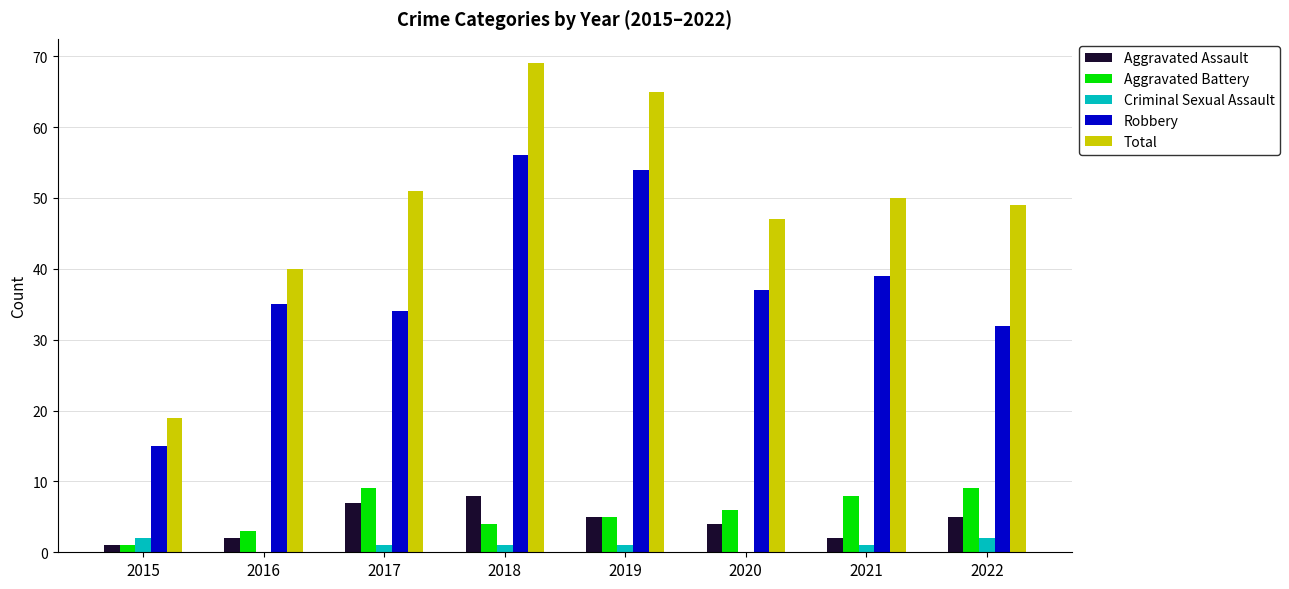

The value of Aggravated Battery at 2017 is 15. True or false?

False